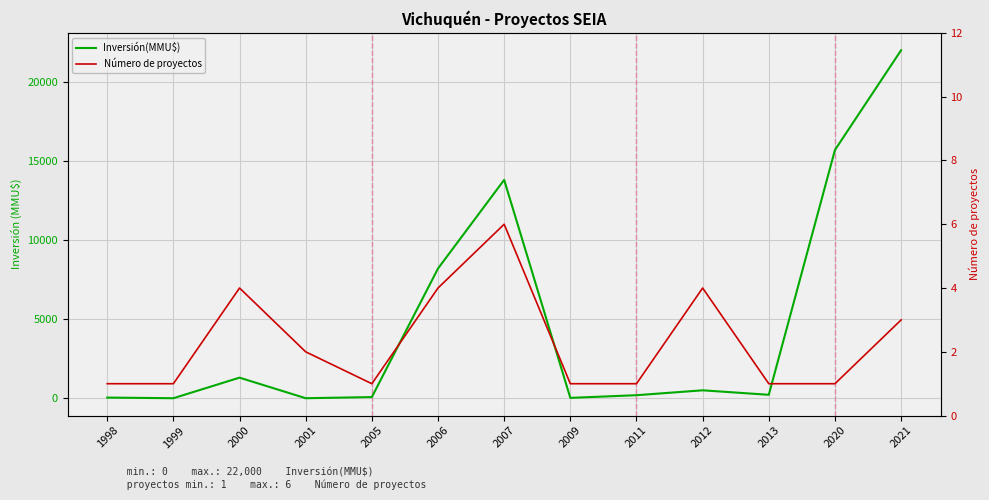

After their last crossing, which series has the higher values: Número de proyectos or Inversión(MMU$)?

Inversión(MMU$)